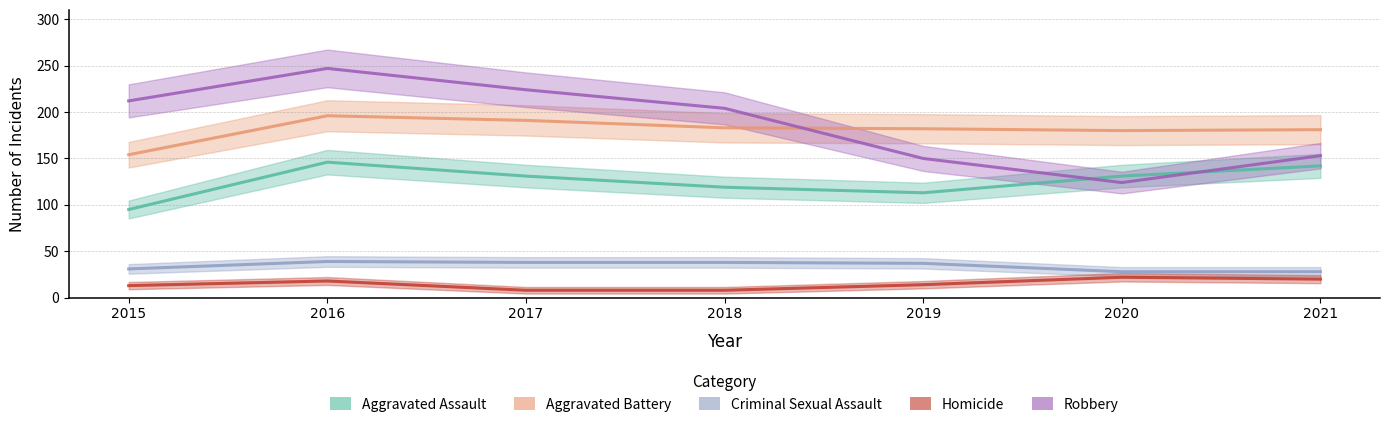

Which label corresponds to the largest value in the chart?

2016